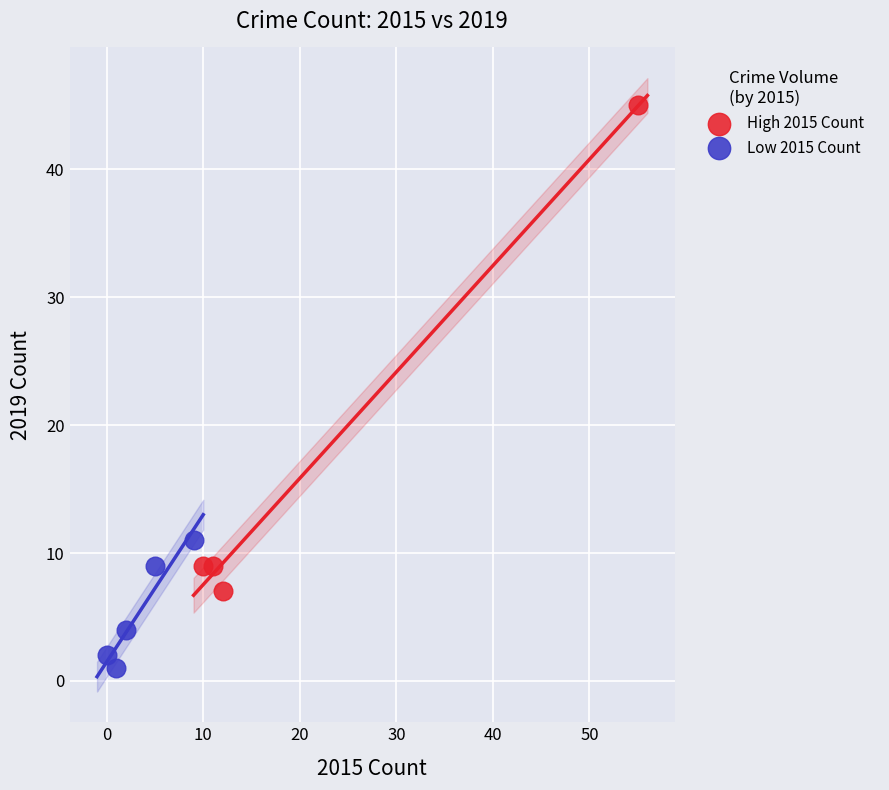

Which series reaches the maximum Y coordinate?

High 2015 Count